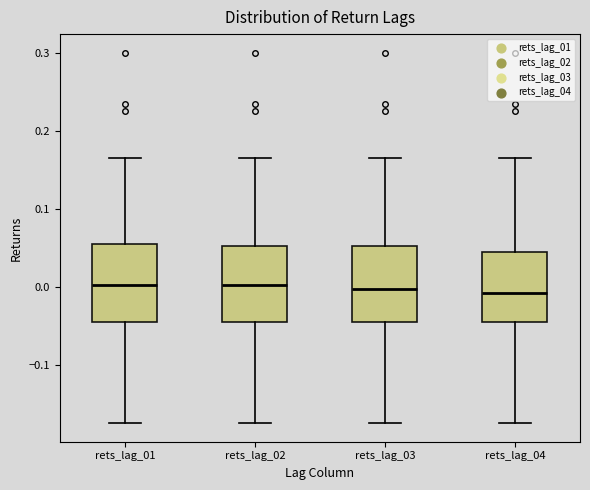

Reading left to right, read every box against the y-axis: the position of its median line, the range the box covers, and the ends of its whiskers. The values are not printed on the chart, so give them approximately, as read against the axis.

rets_lag_01: median 0.00, box -0.04 to 0.06, whiskers -0.17 to 0.17
rets_lag_02: median 0.00, box -0.04 to 0.05, whiskers -0.17 to 0.17
rets_lag_03: median 0.00, box -0.04 to 0.05, whiskers -0.17 to 0.17
rets_lag_04: median -0.01, box -0.04 to 0.05, whiskers -0.17 to 0.17